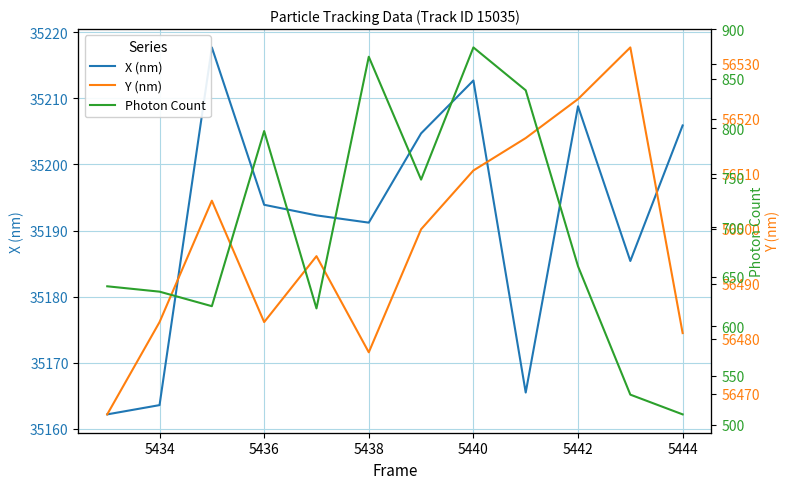

True or false: Y (nm) and X (nm) cross at least once.

False